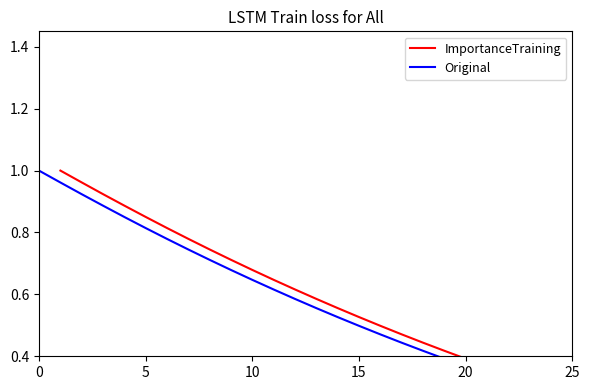

What is the sum of the Original values at 14 and 0?

1.5